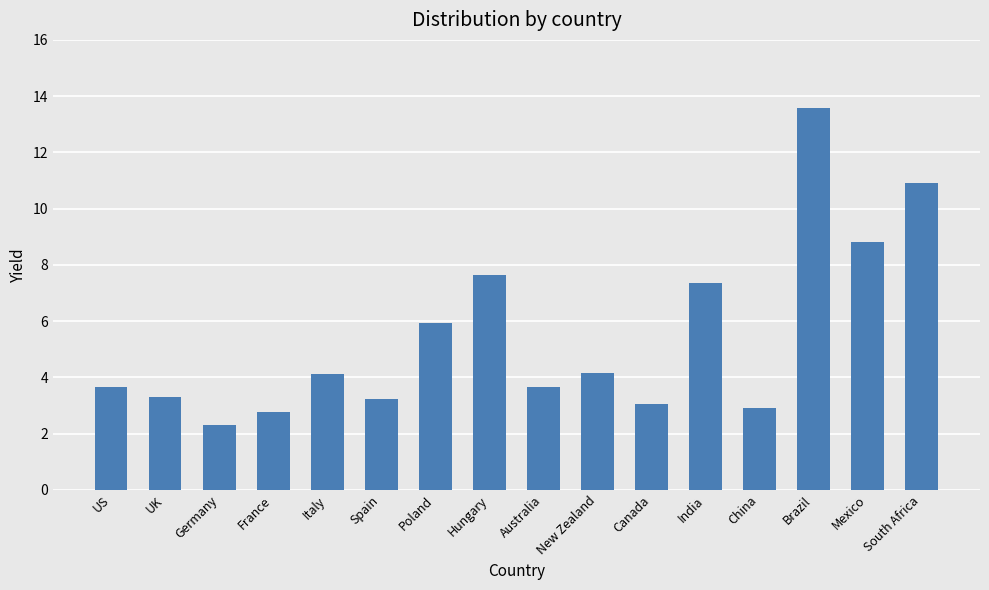

What is the sum of the values at China and France?

5.6